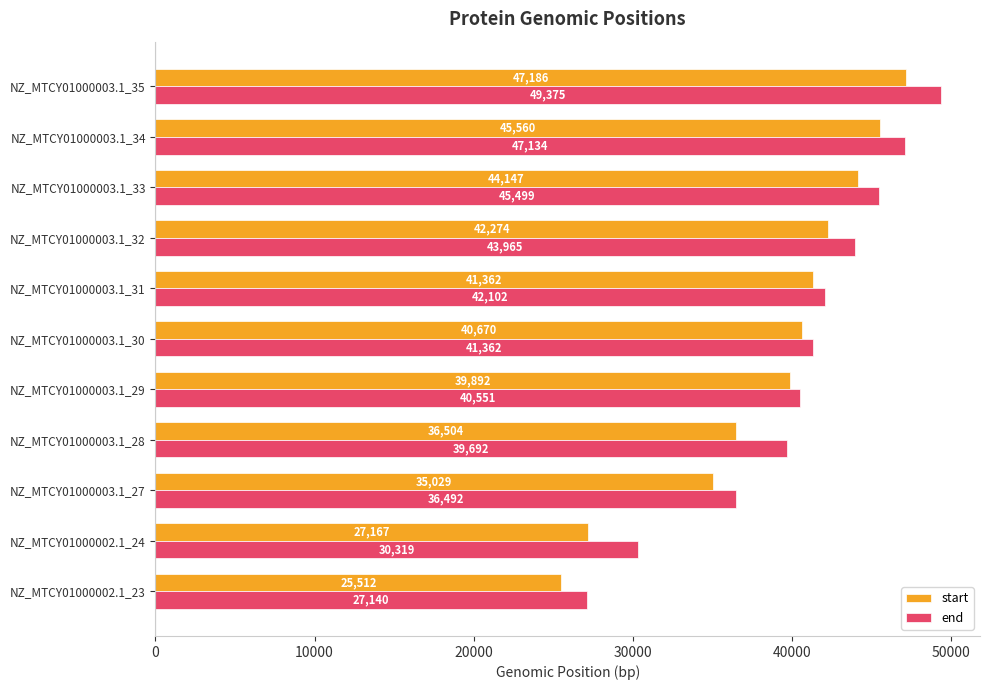

What is the spread (max minus min) of values at NZ_MTCY01000002.1_24?

3152